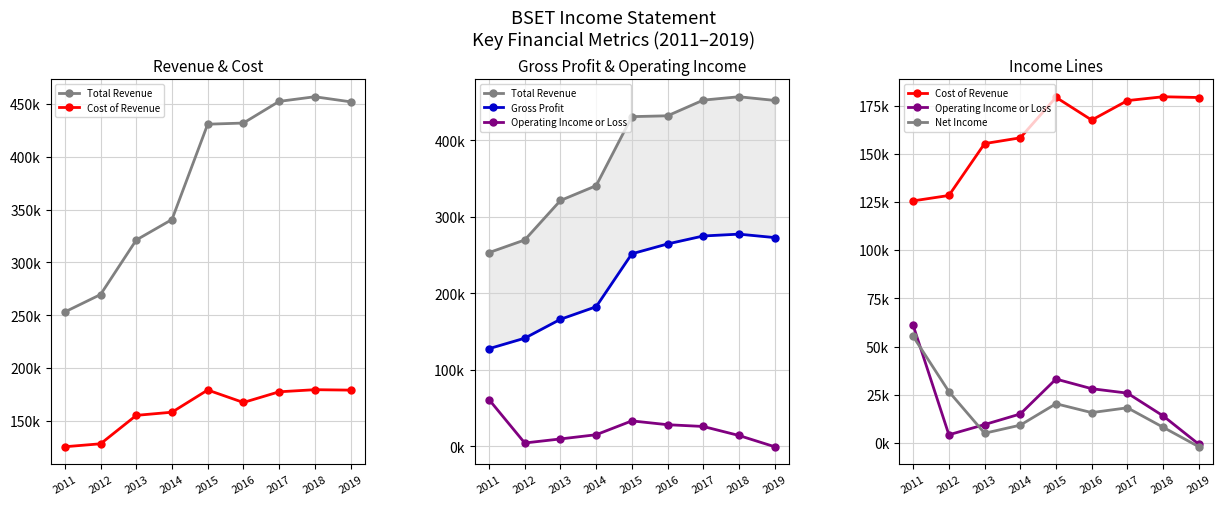

Is it true that Net Income equals -512 at 2019?

False